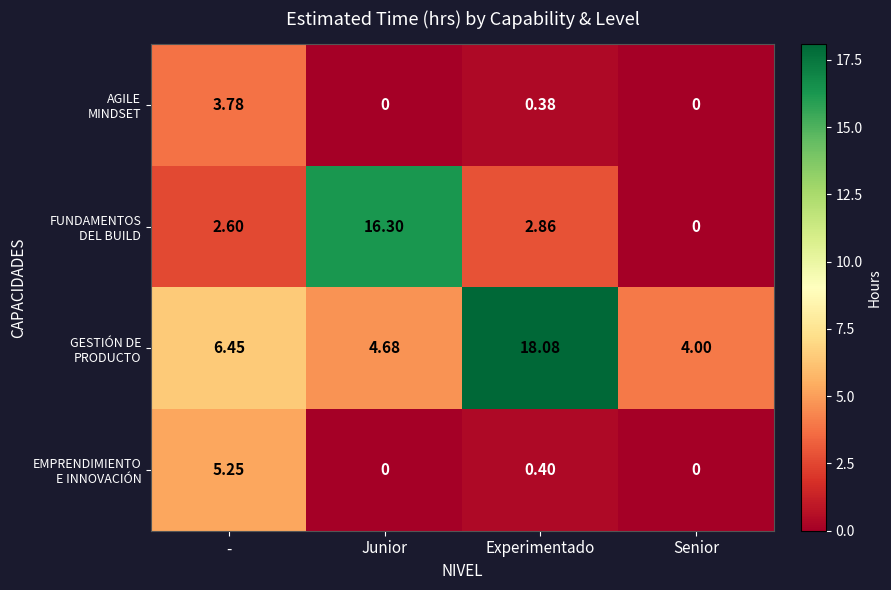

At which category is the sum across all series the highest?

Experimentado